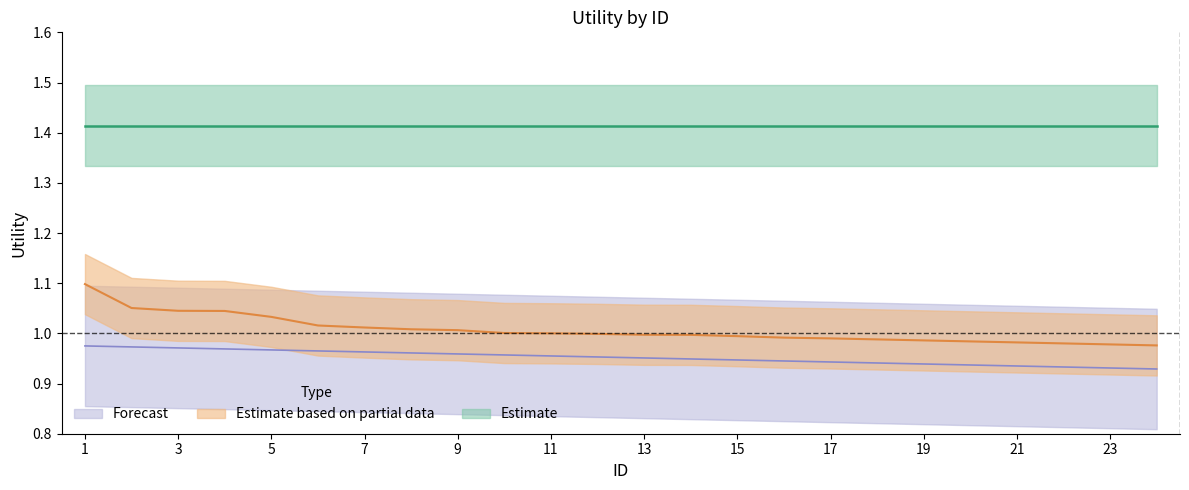

True or false: Estimate based on partial data has a value of 1.0 at 6.

True